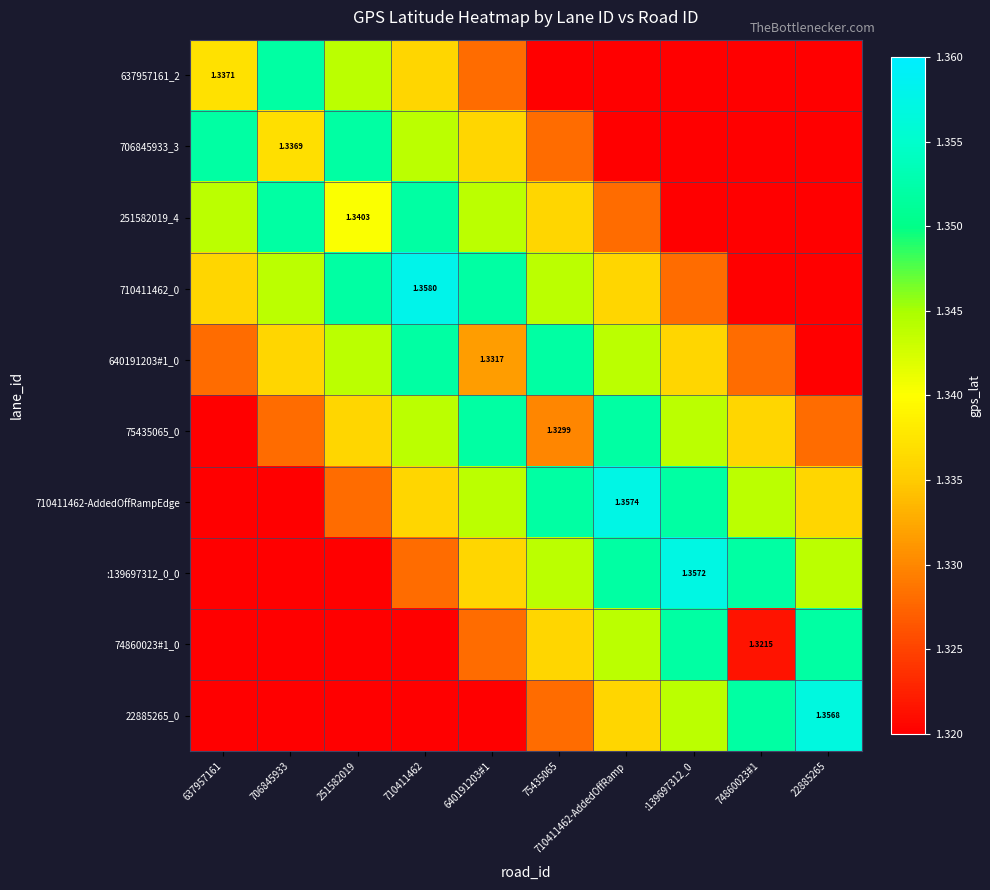

What is the average value of the 637957161_2 series?

1.3